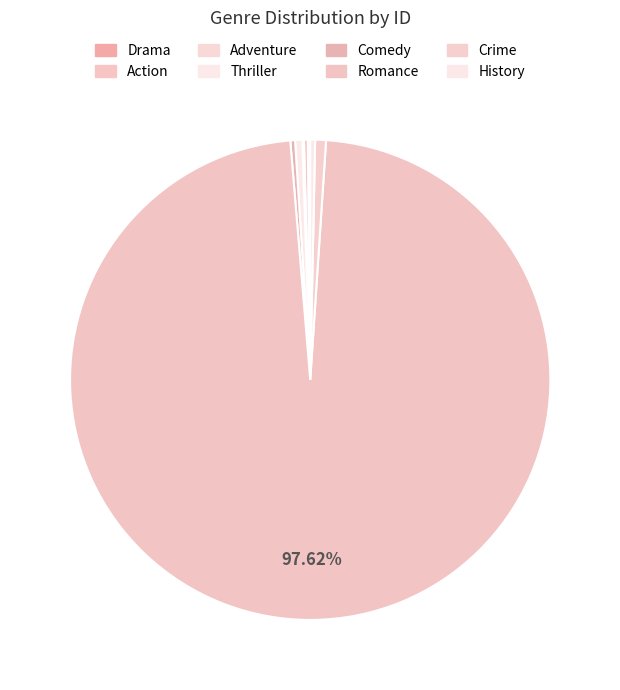

What is the largest slice in the pie chart?

Romance